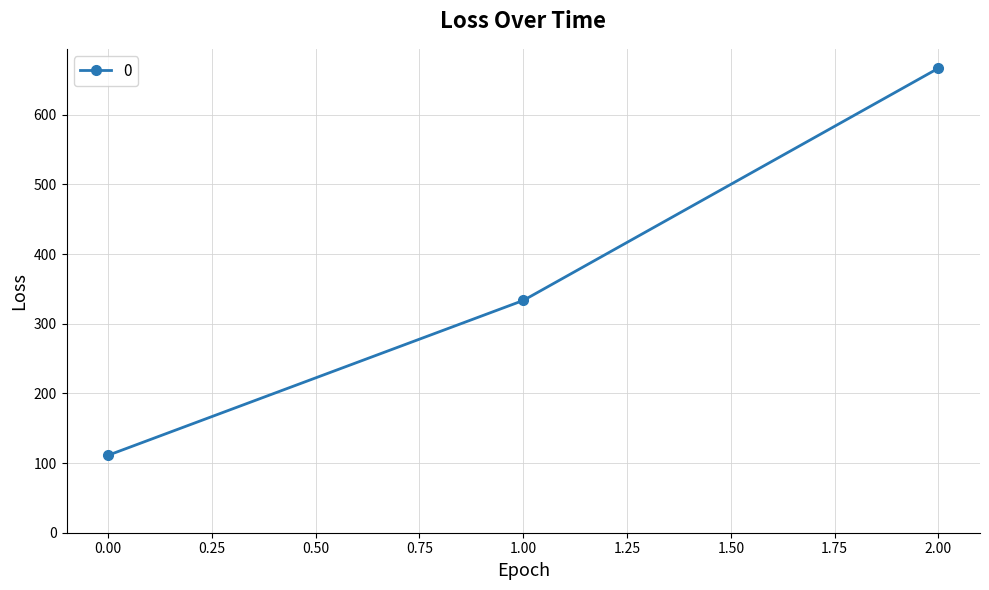

What is the sum of all values?

1111.1